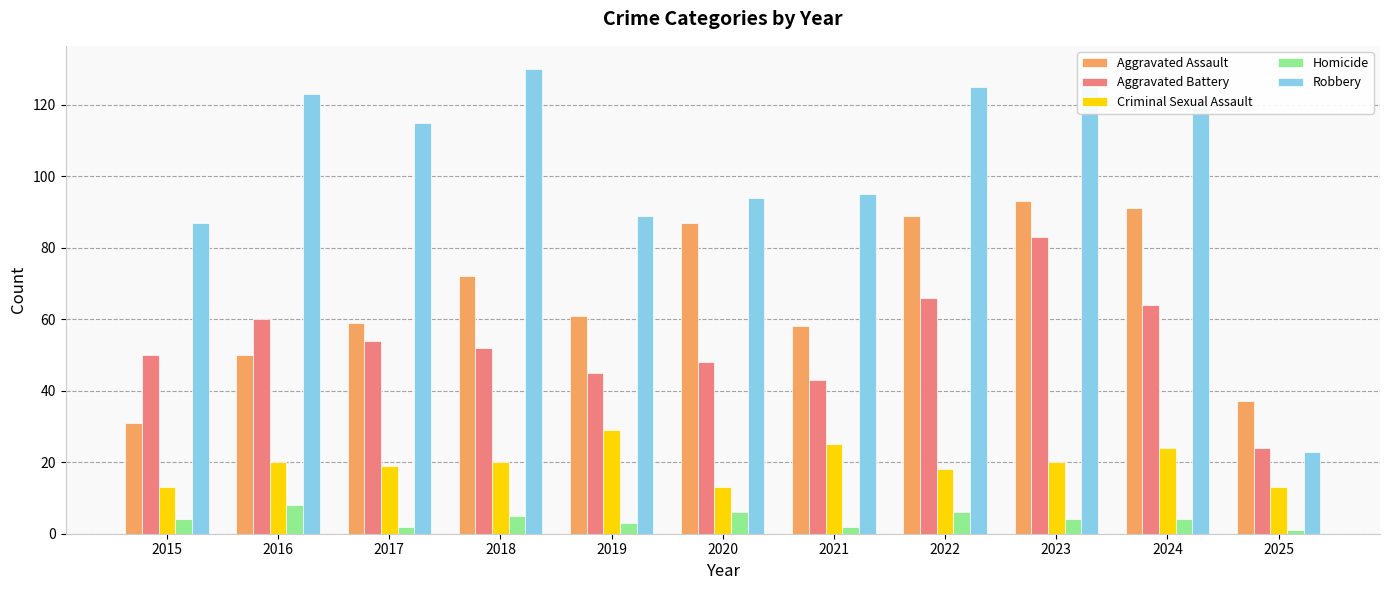

How many data points does each series have?

11